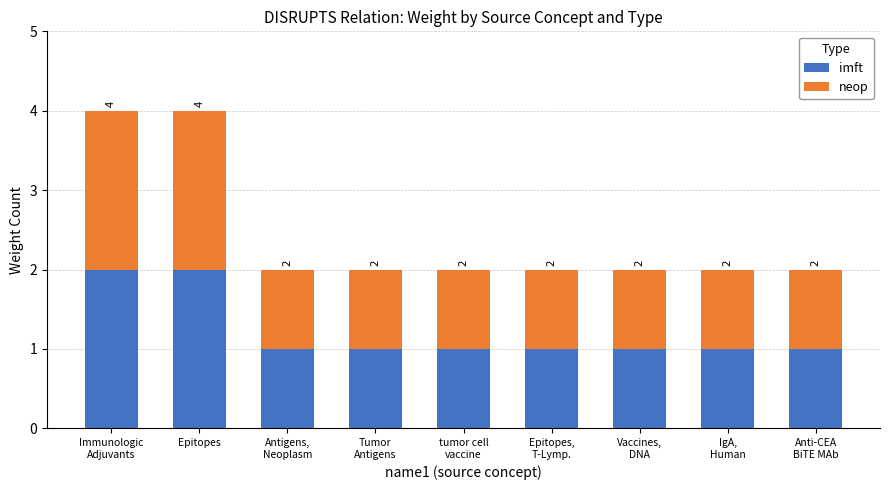

What is the total value across all series at Epitopes?

4